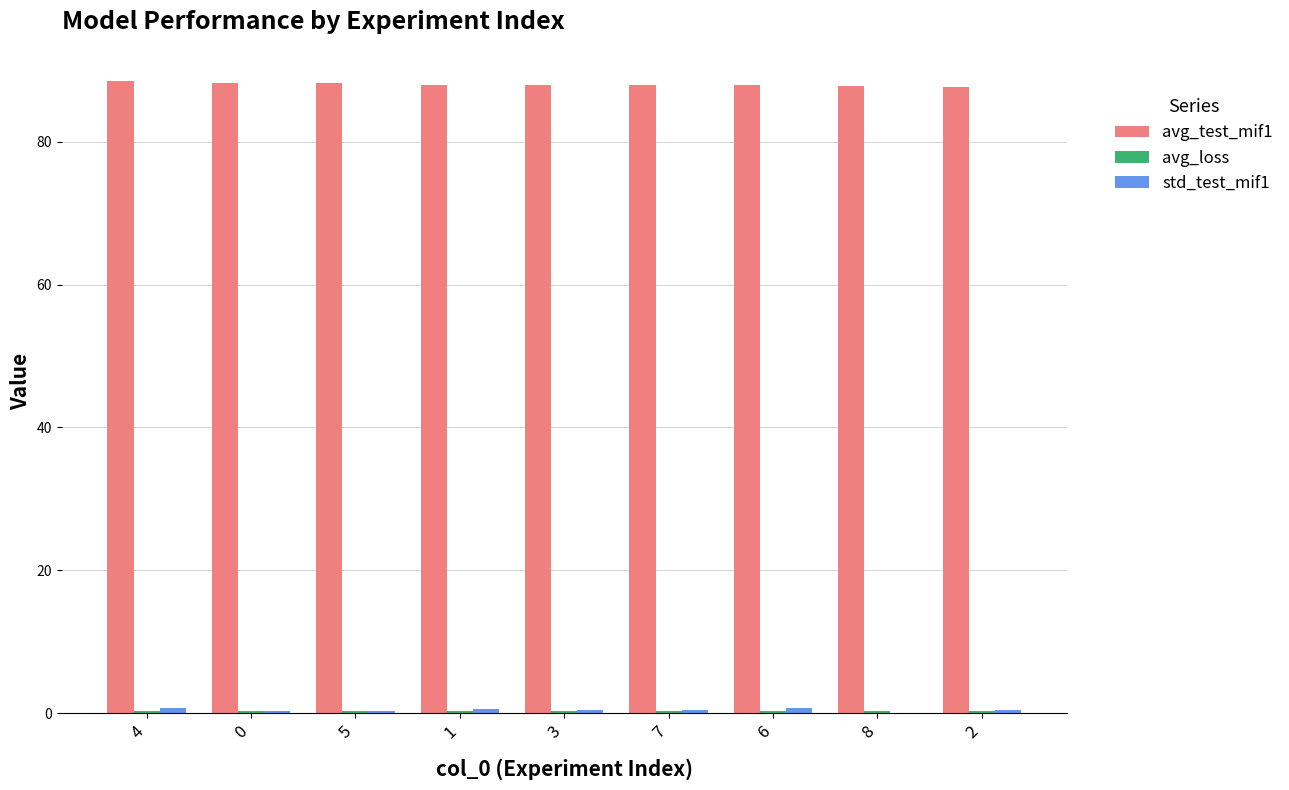

What is the maximum value shown in the chart?

88.4